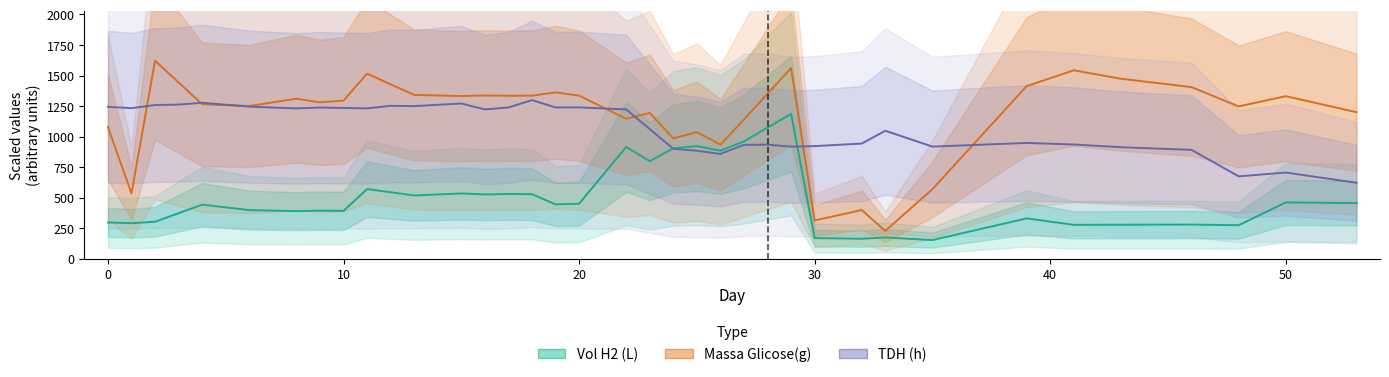

Rank the series by their maximum value, from highest to lowest.

Massa Glicose(g), TDH (h), Vol H2 (L)